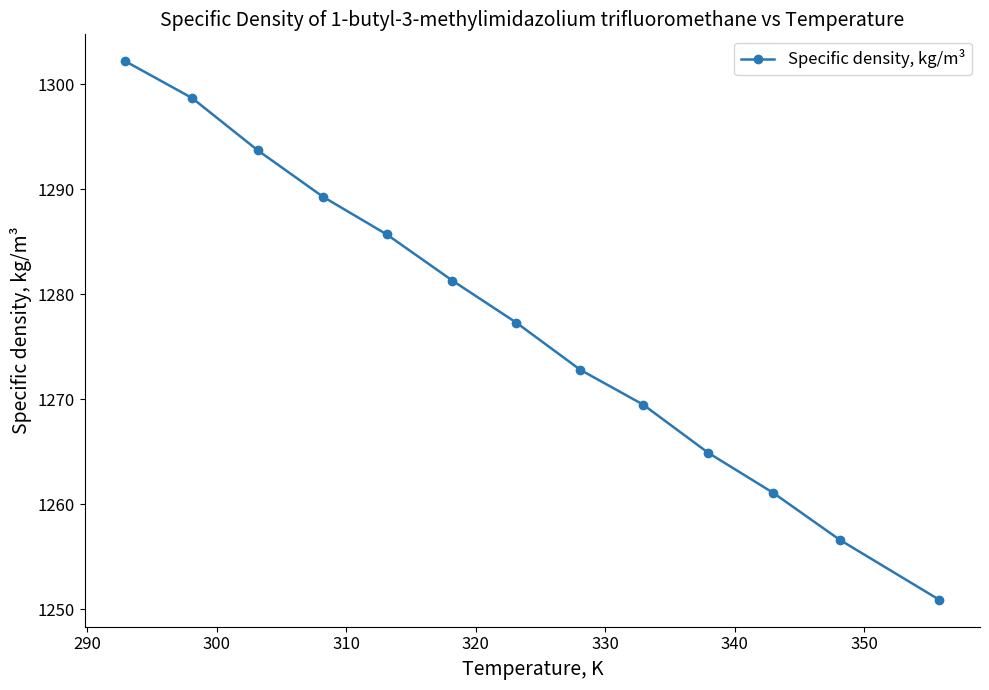

What is the smallest value displayed?

1250.9